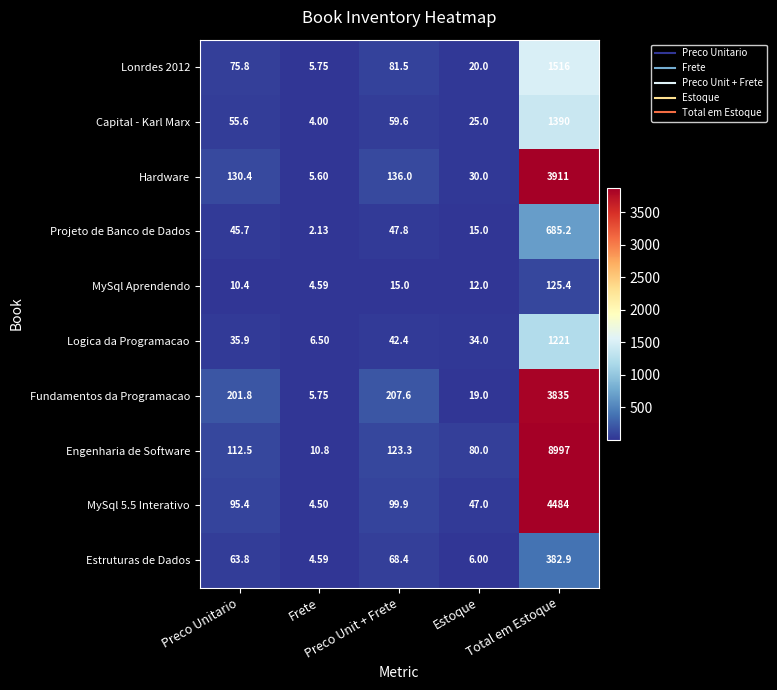

Which series has the largest total across all categories?

Engenharia de Software